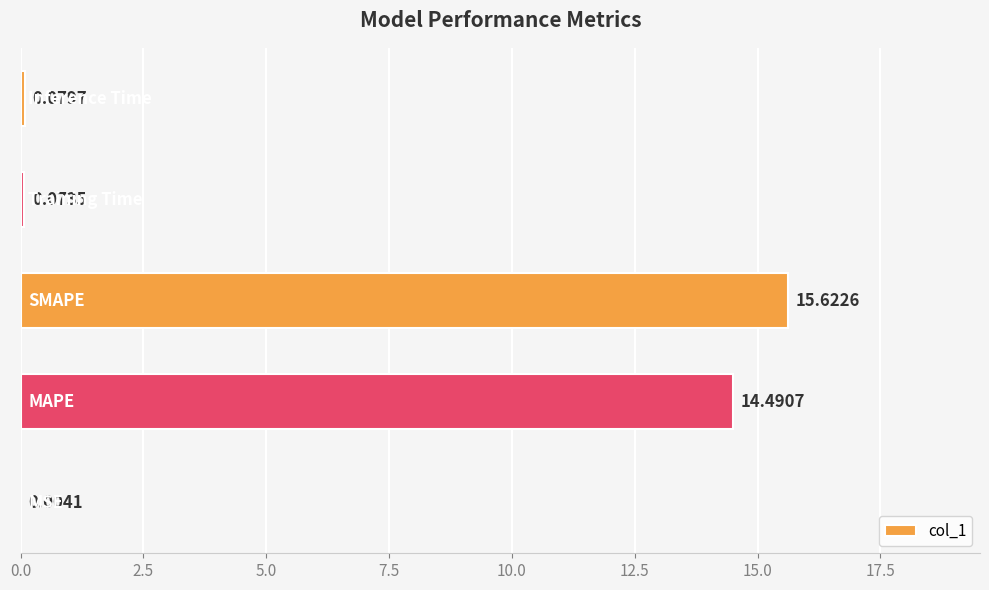

What is the sum of all values?

30.3